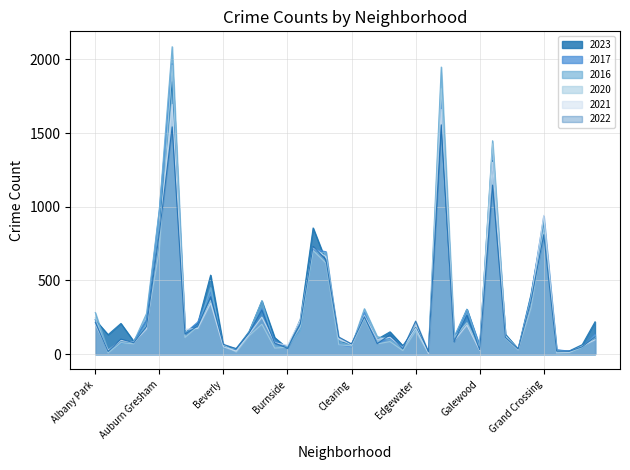

What is the average value of the 2017 series?

317